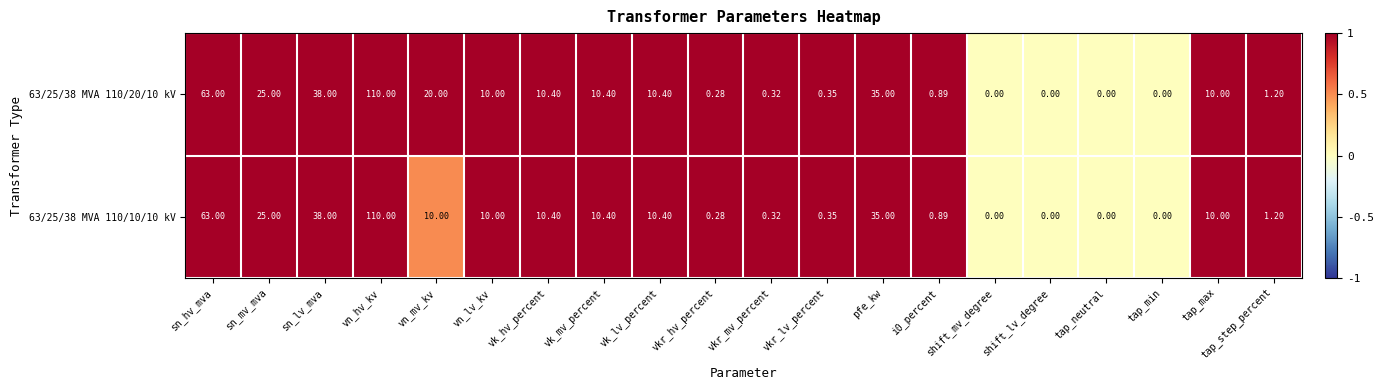

Which category has the highest value in the 63/25/38 MVA 110/20/10 kV series?

vn_hv_kv